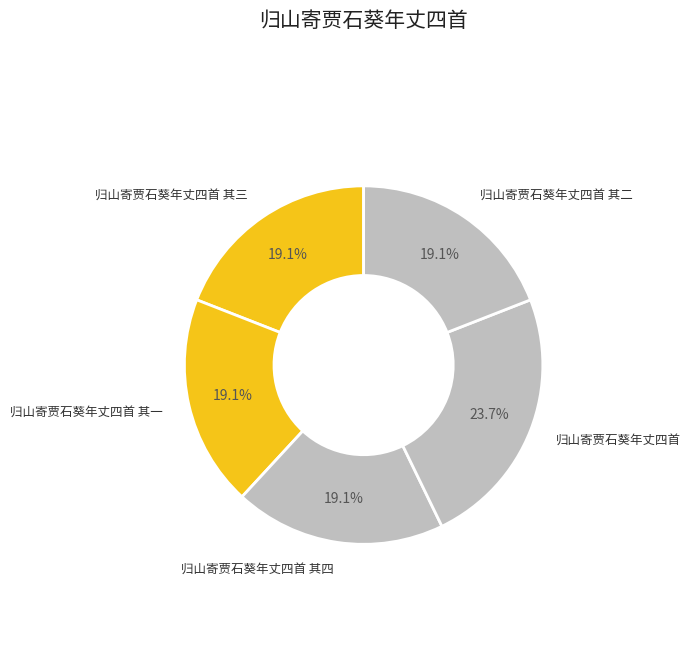

How many slices are in this pie chart?

5